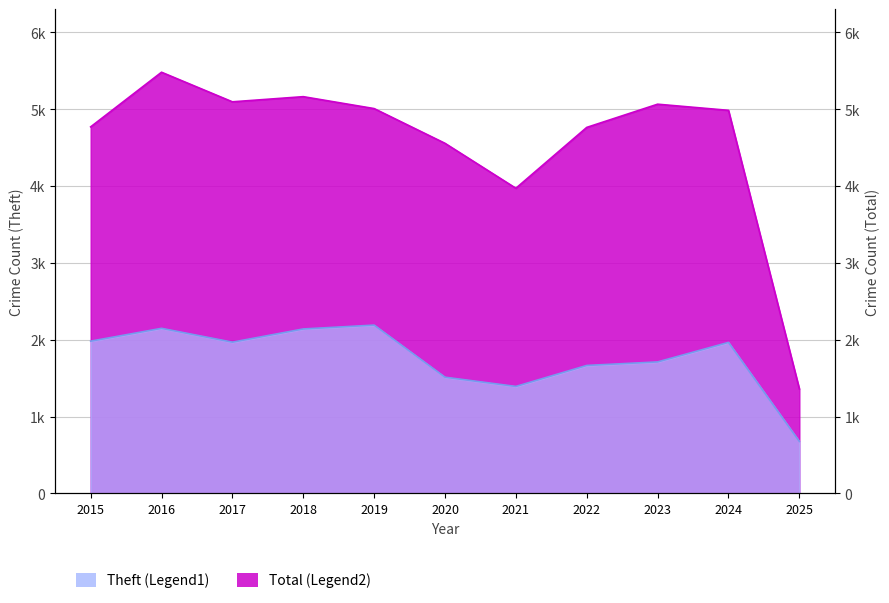

What is the spread (max minus min) of values at 2024?

3020